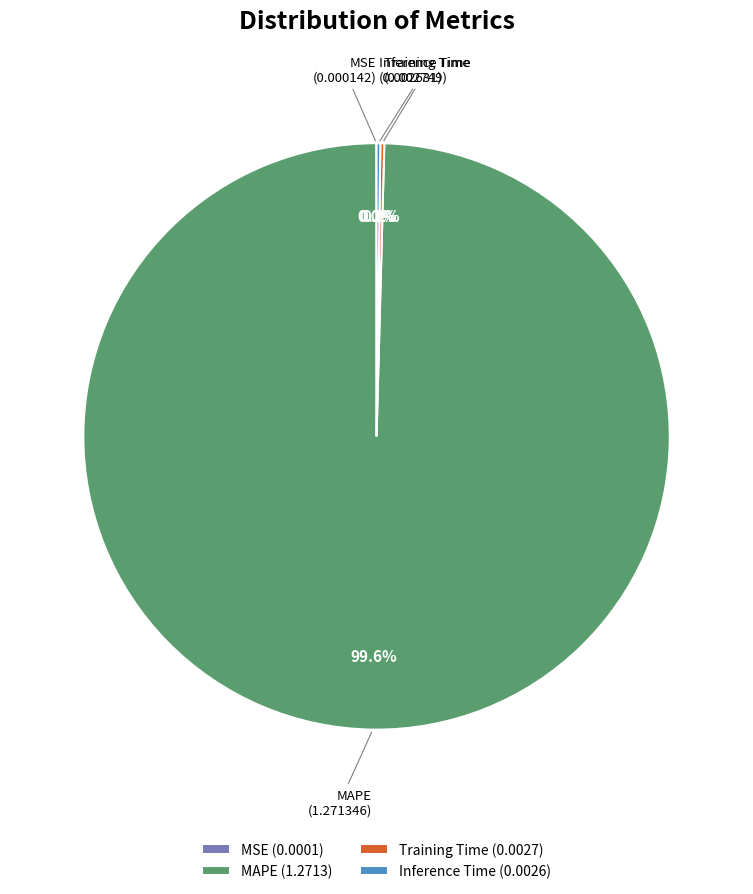

Does any single category account for the majority?

Yes